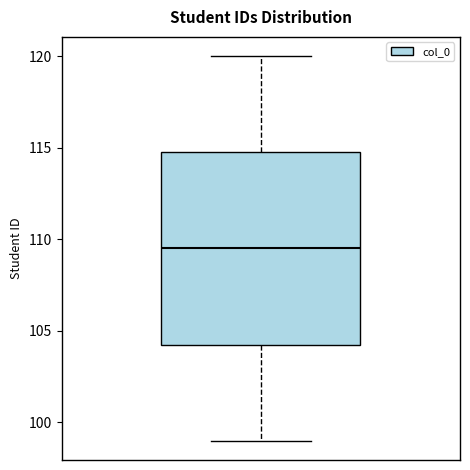

Where does the lower whisker of the box end on the y-axis? The values are not printed on the chart, so give them approximately, as read against the axis.

99.0